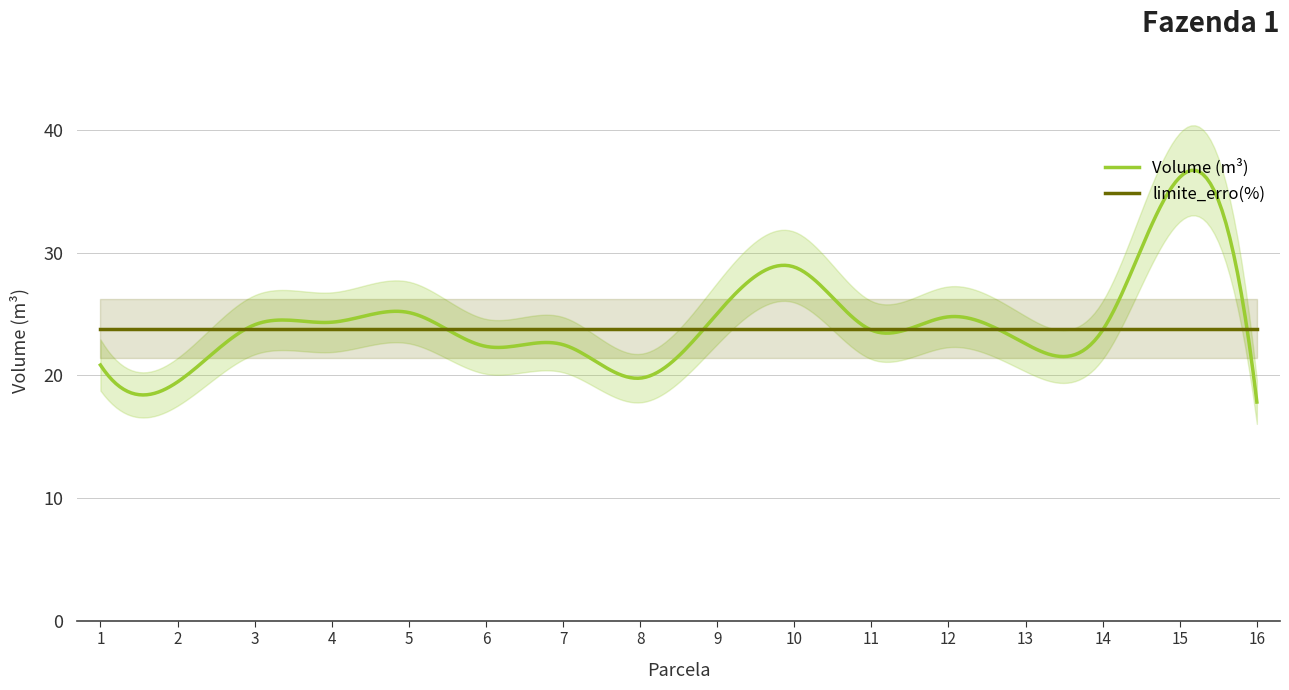

What is the average value of the limite_erro(%) series?

23.8